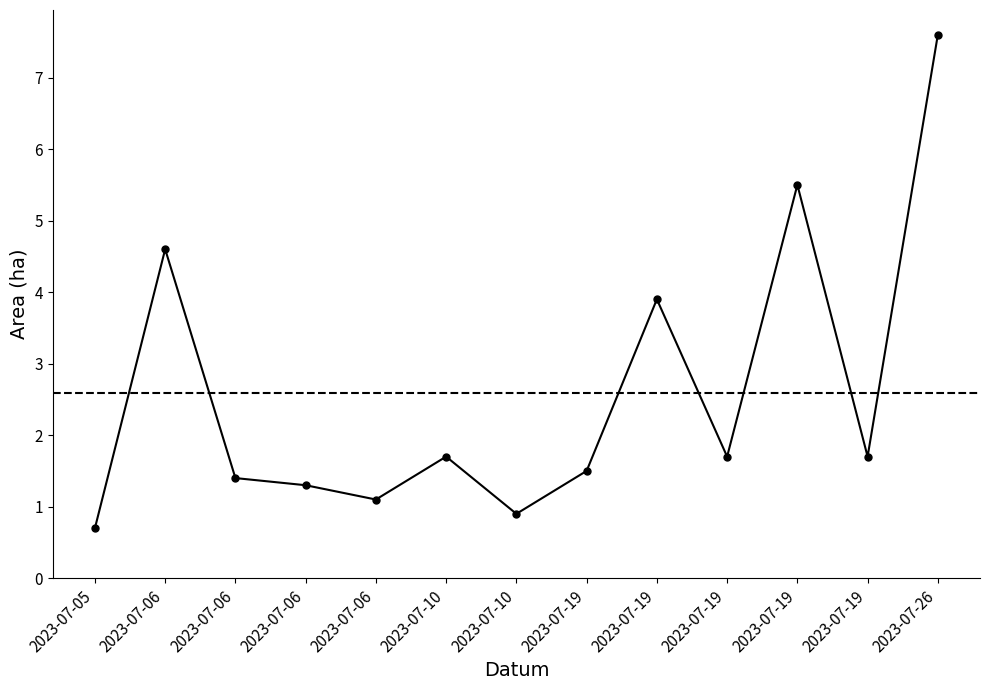

At which label does the data first exceed 1?

2023-07-06